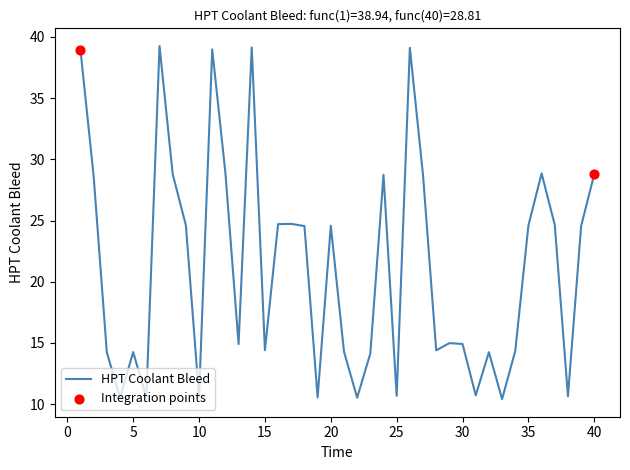

What is the smallest value displayed?

10.4